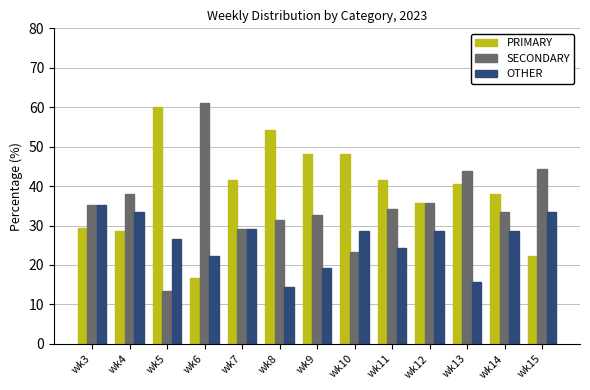

Is it true that OTHER equals 33.3 at wk15?

True